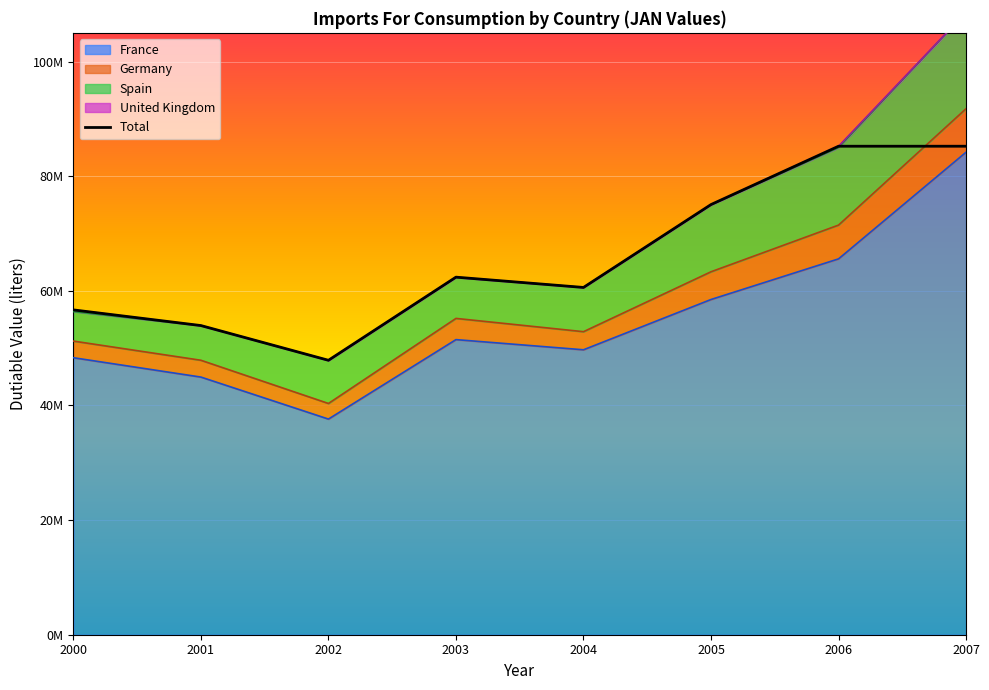

What is the difference between the maximum and minimum values?

37342186